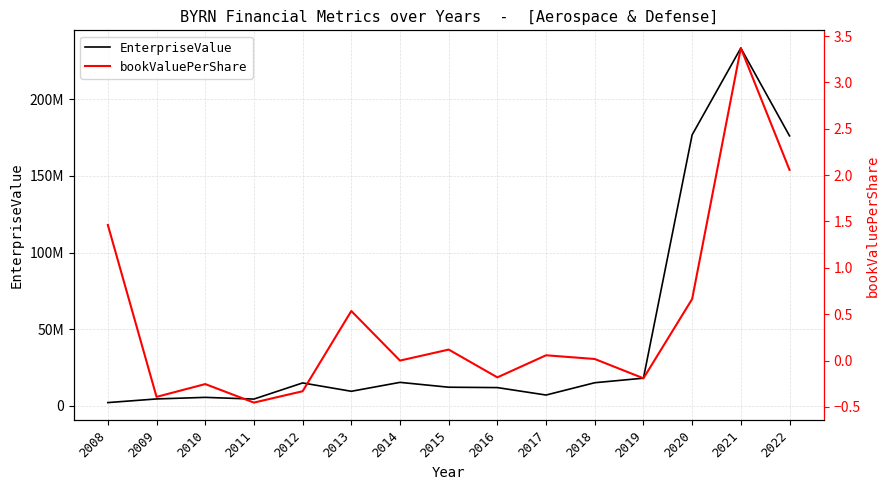

Reading left to right, list all the values displayed in this chart.

EnterpriseValue: 2008=2115047.1	2009=4492755.7	2010=5522677.2	2011=4409075.6	2012=14938343.0	2013=9493261.4	2014=15311362.0	2015=12146178.5	2016=11901520.0	2017=7045506.8	2018=15074428.6	2019=18047786.2	2020=176810313.7	2021=233446774.1	2022=176154980.7
bookValuePerShare: 2008=1.5	2009=-0.4	2010=-0.3	2011=-0.5	2012=-0.3	2013=0.5	2014=-0.0	2015=0.1	2016=-0.2	2017=0.1	2018=0.0	2019=-0.2	2020=0.7	2021=3.4	2022=2.1